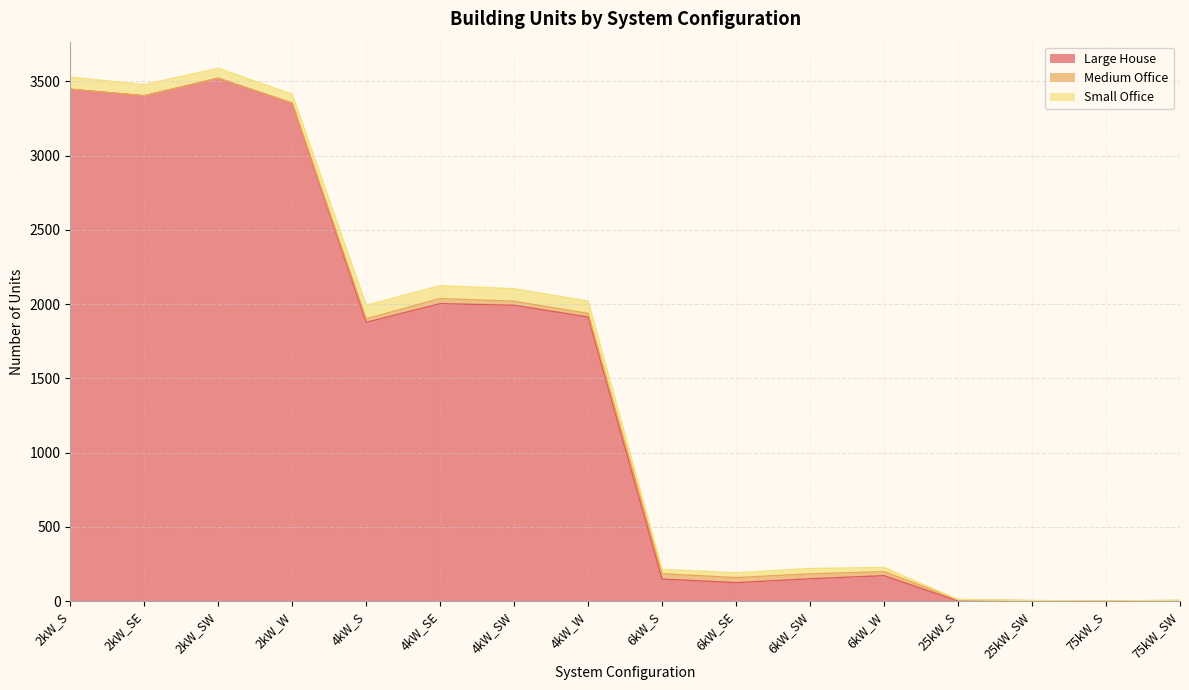

Rank the categories by Medium Office value from lowest to highest.

2kW_S, 2kW_SE, 2kW_SW, 2kW_W, 75kW_S, 25kW_SW, 75kW_SW, 25kW_S, 4kW_S, 4kW_W, 4kW_SW, 6kW_W, 6kW_SW, 4kW_SE, 6kW_SE, 6kW_S